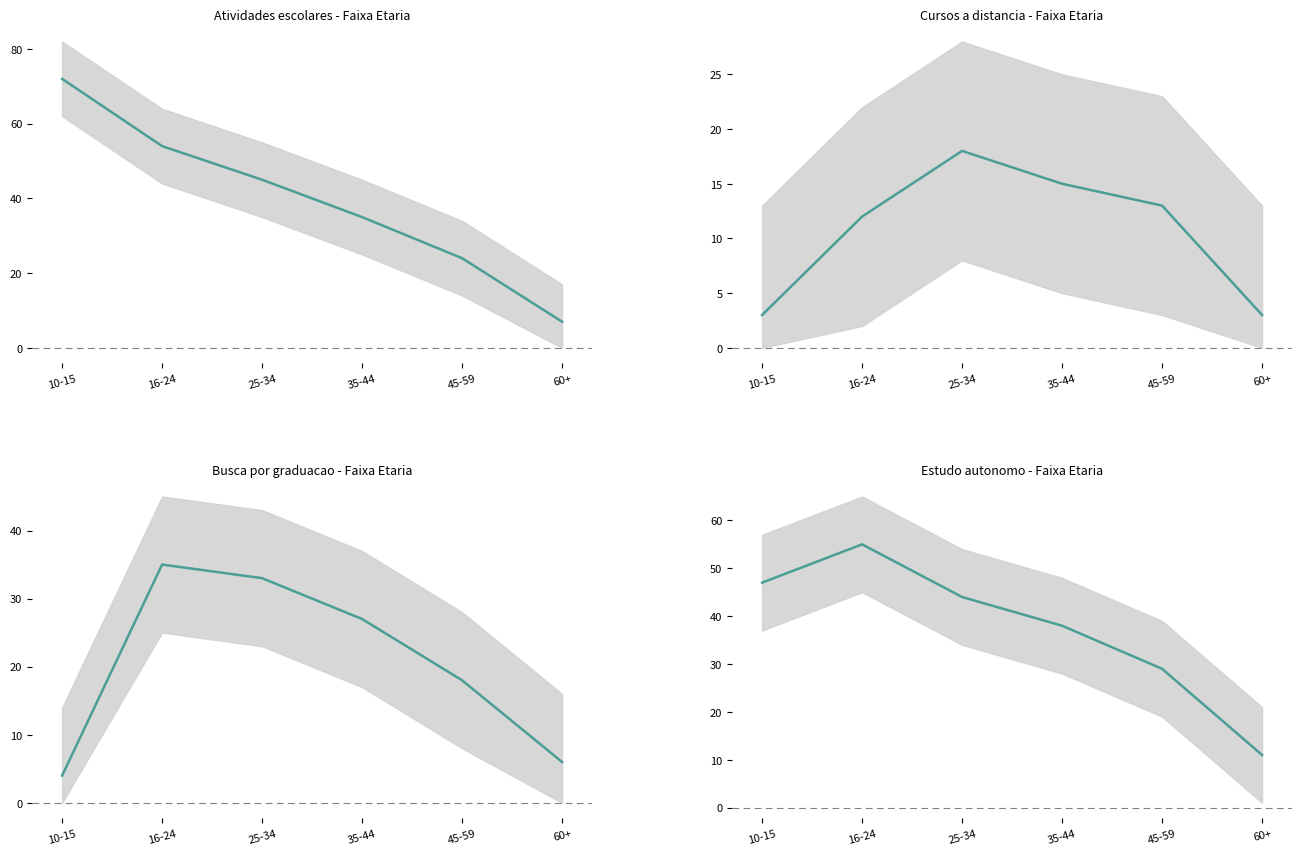

How many values in the Cursos a distancia (Sim) series exceed 13?

2